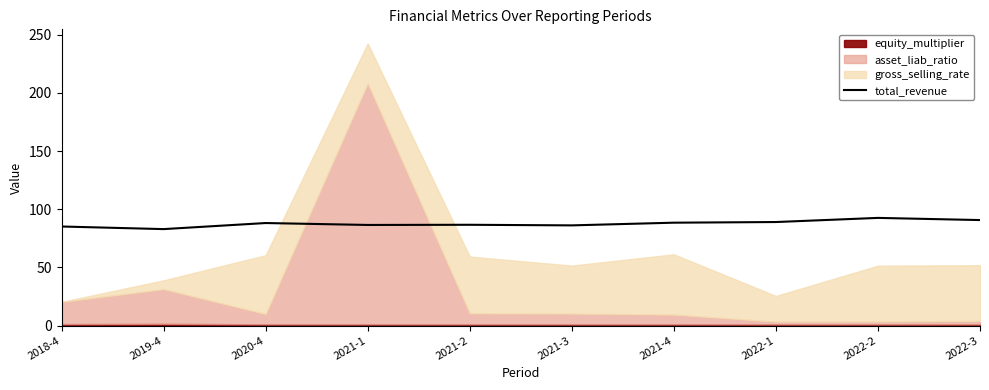

What is the maximum value for total_revenue?

92.6